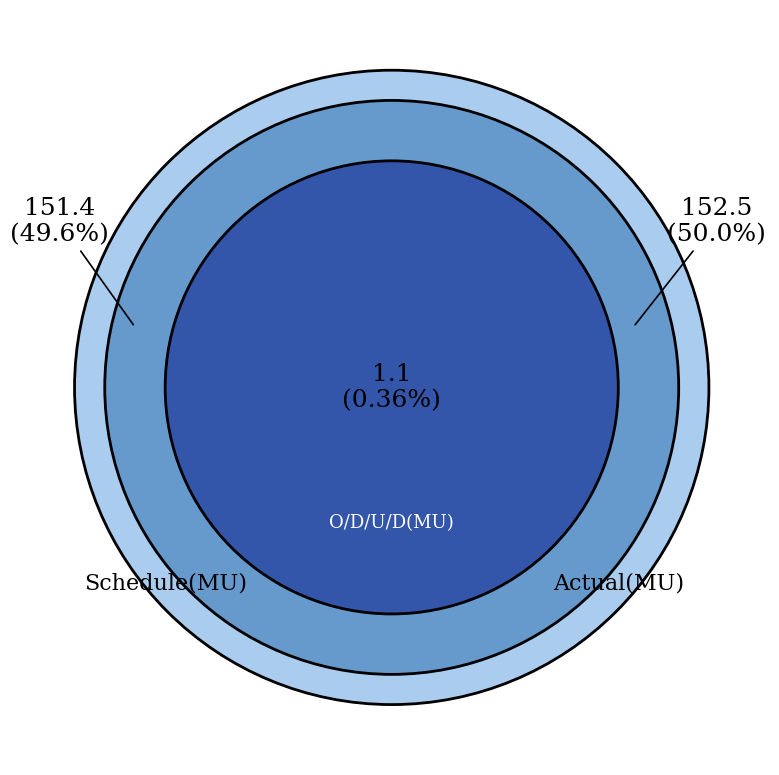

To the nearest percent, what is the average slice percentage?

33%